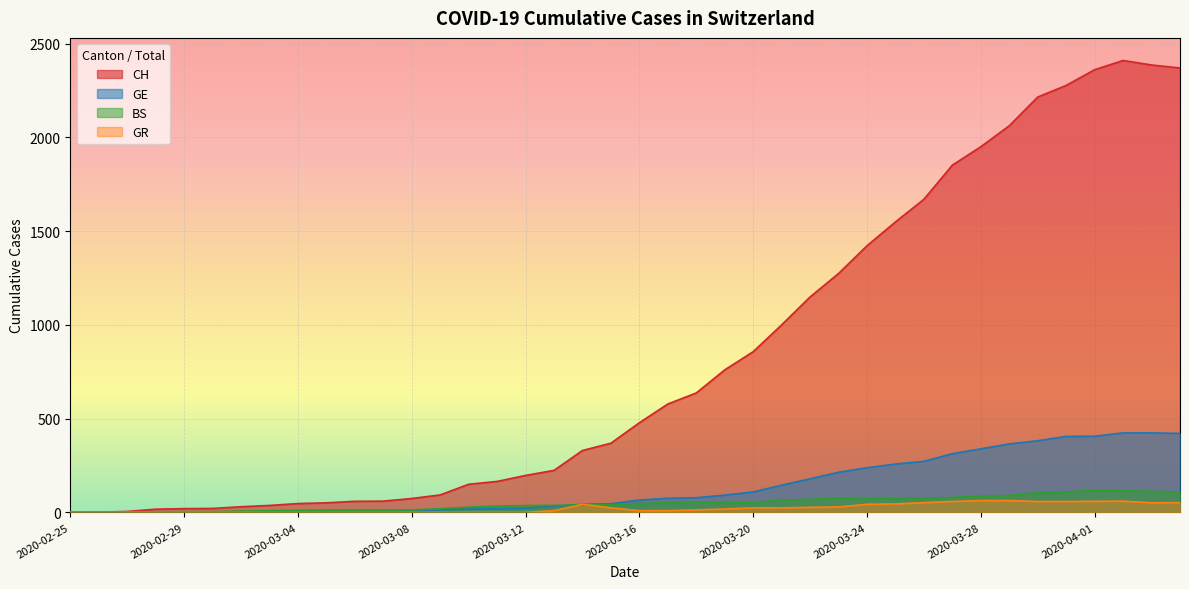

Between 2020-03-06 and 2020-03-21, which series saw the biggest shift?

CH